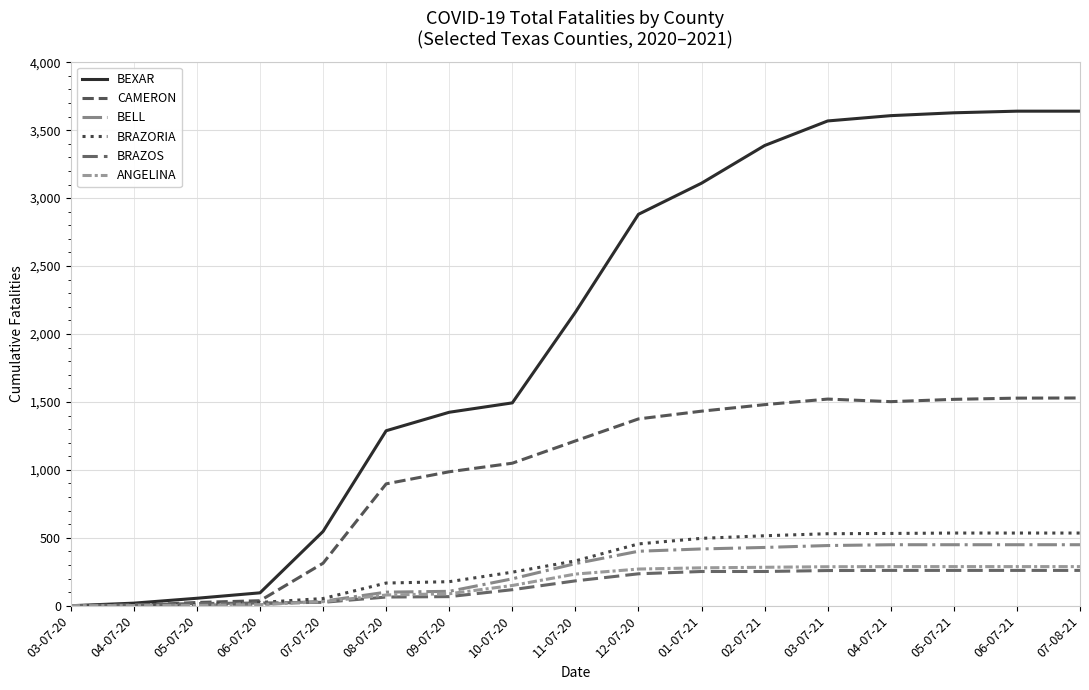

Which series ends up on top after the final intersection of CAMERON and BELL?

CAMERON